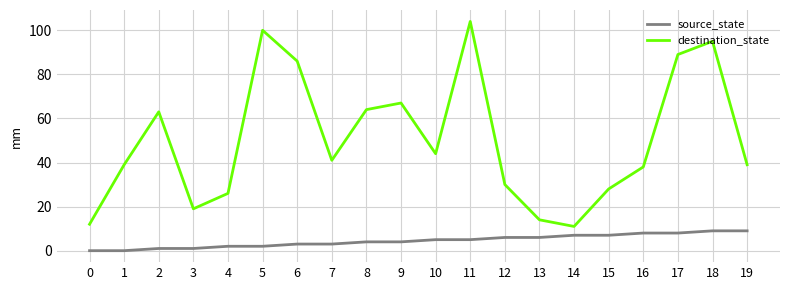

Which series has the widest spread of values?

destination_state